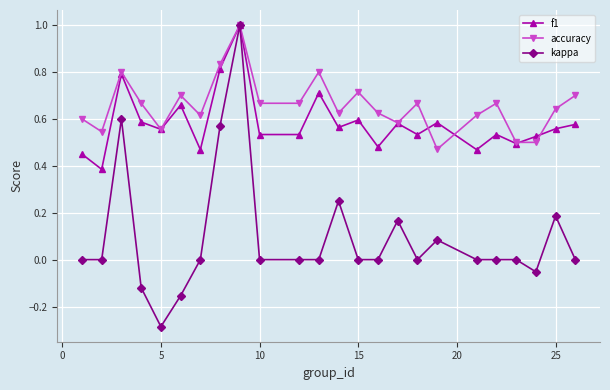

What is the maximum value for kappa?

1.0